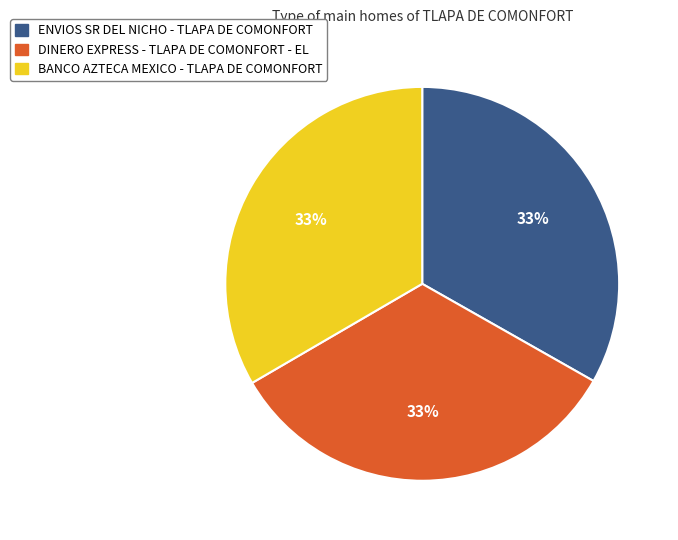

Is the sum of BANCO AZTECA MEXICO - TLAPA DE COMONFORT and ENVIOS SR DEL NICHO - TLAPA DE COMONFORT greater than half?

Yes